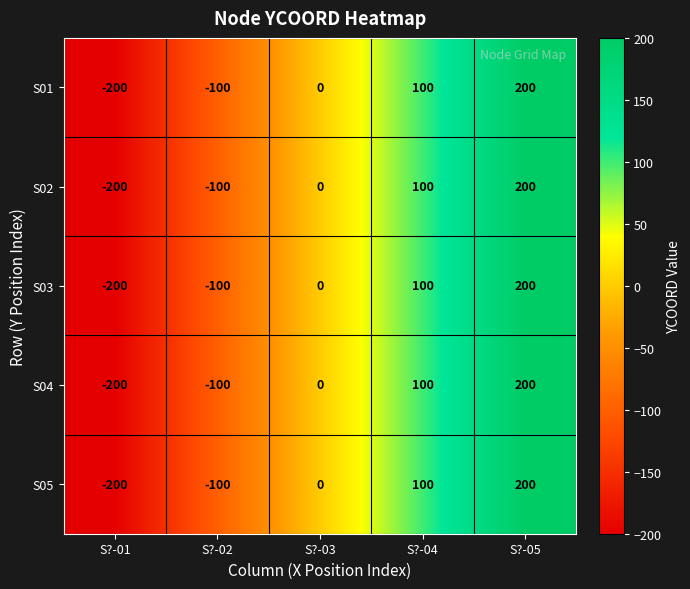

At which category is the sum across all series the highest?

S?-05